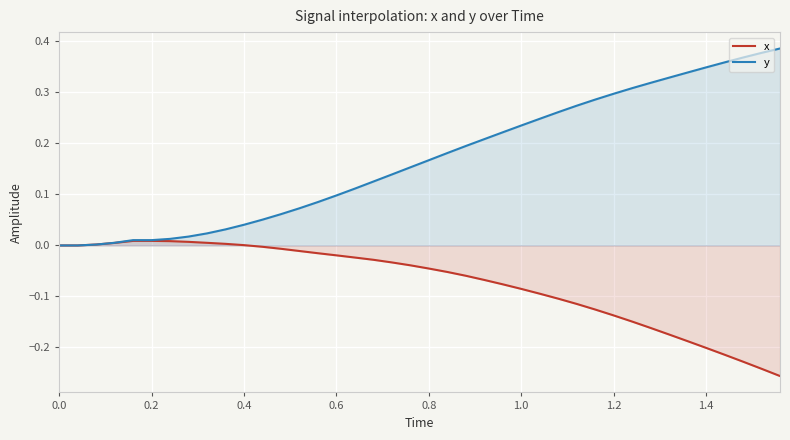

After their last crossing, which series has the higher values: x or y?

y